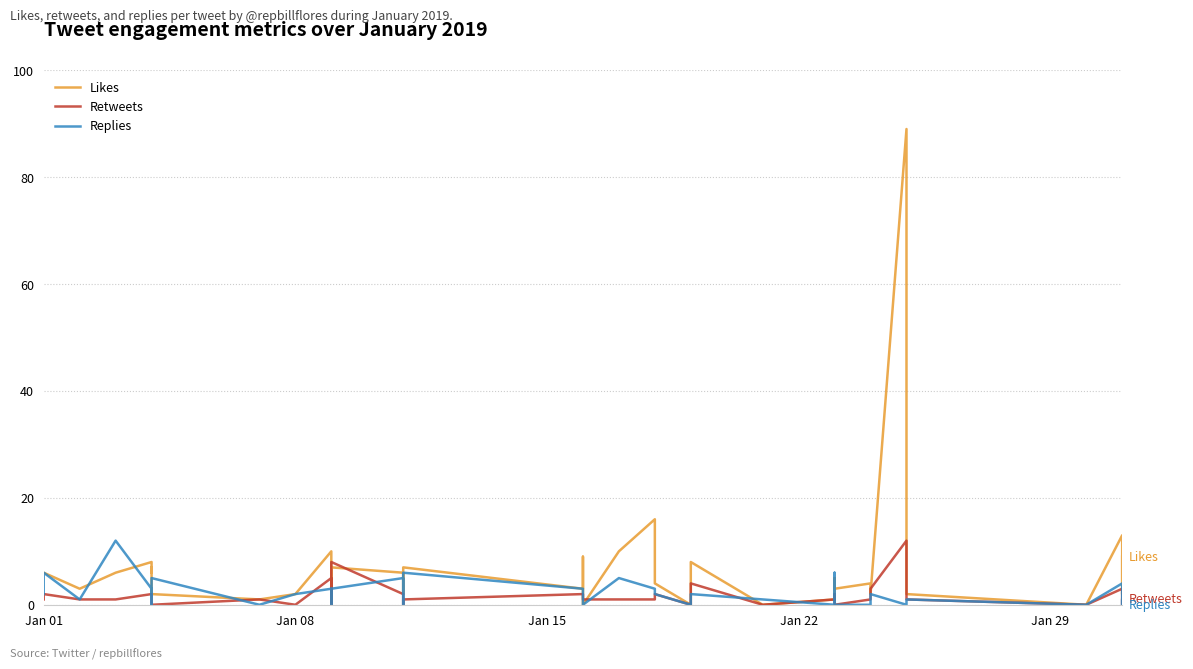

True or false: Retweets has more than 0 interior local peaks.

True